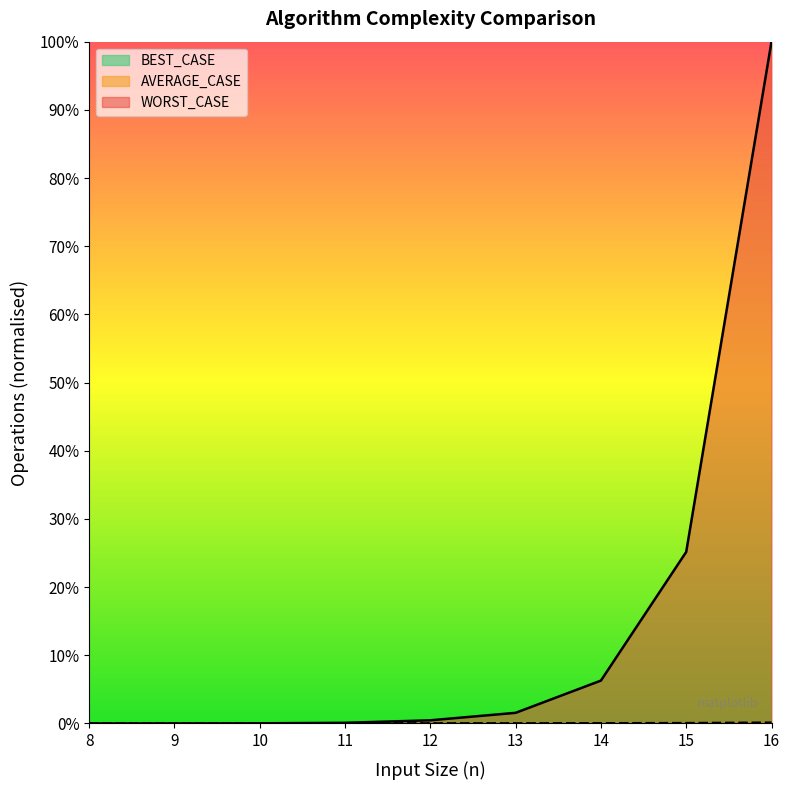

At which category is the sum across all series the highest?

16